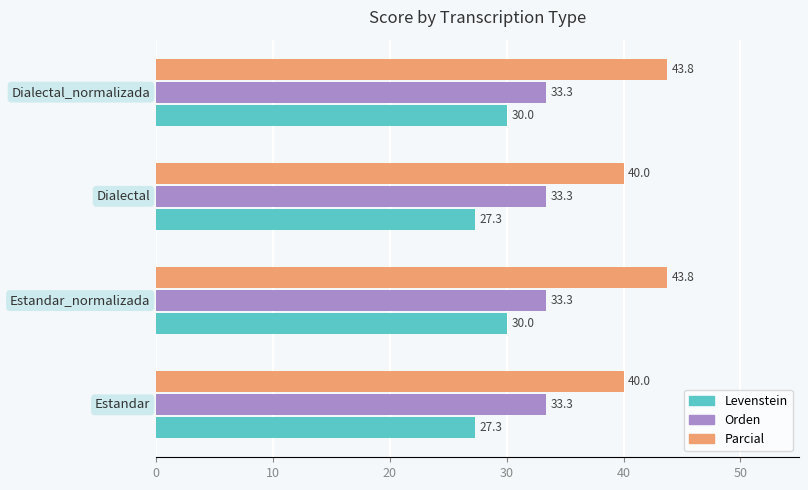

What is the maximum value shown in the chart?

43.8